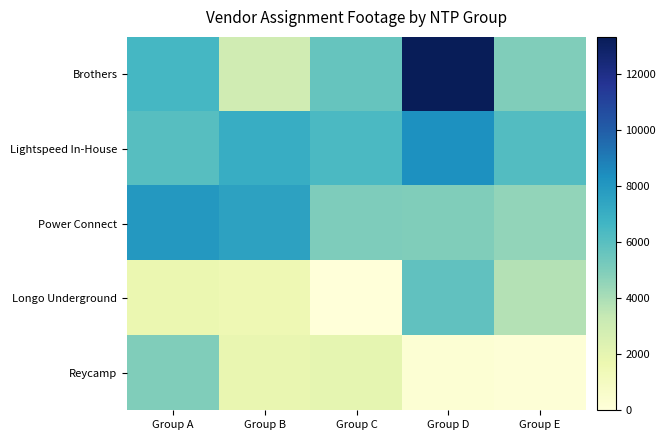

Between Group C and Group D, which series saw the biggest shift?

Brothers